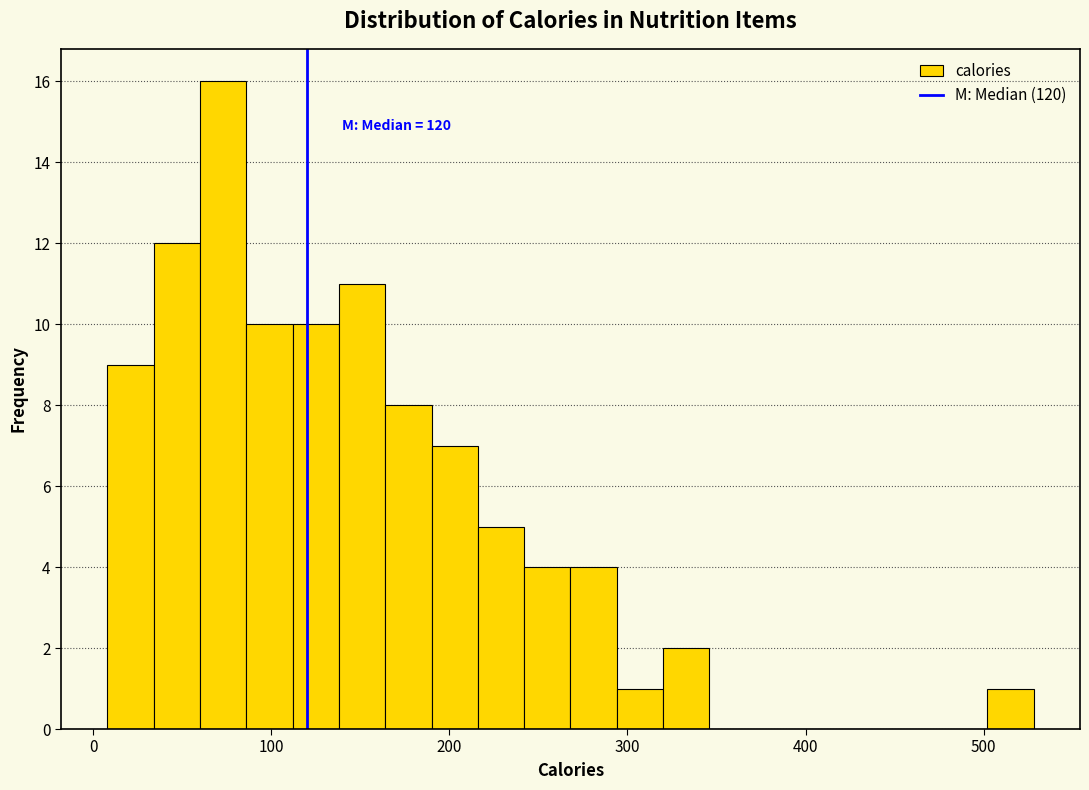

Read against the x-axis, roughly where is the centre of the tallest bar?

70